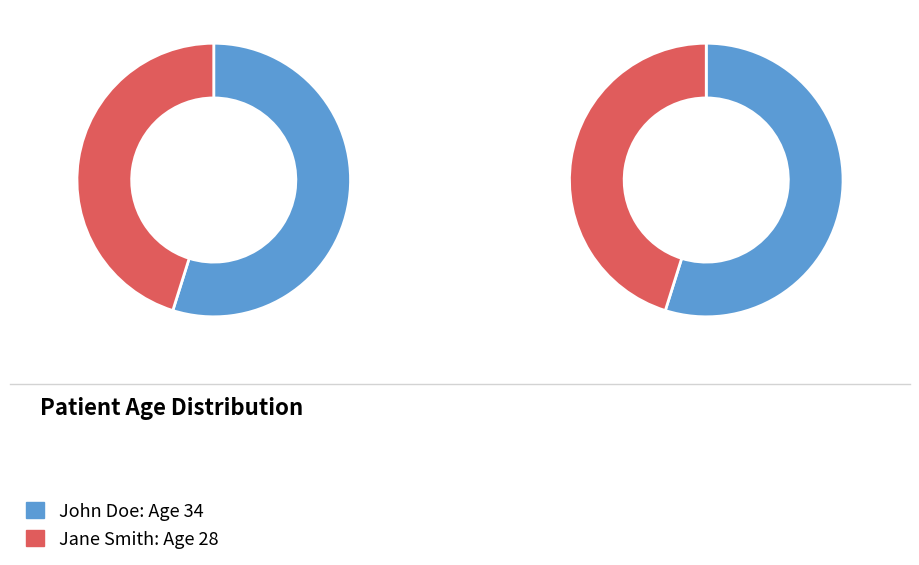

What is the change in value from John Doe to Jane Smith?

-6